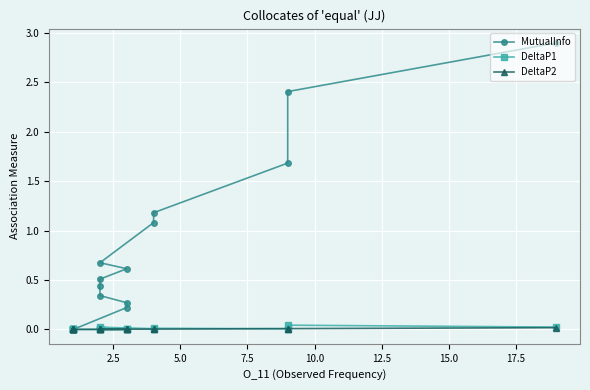

Between 12 and 7.5, which is larger?

7.5